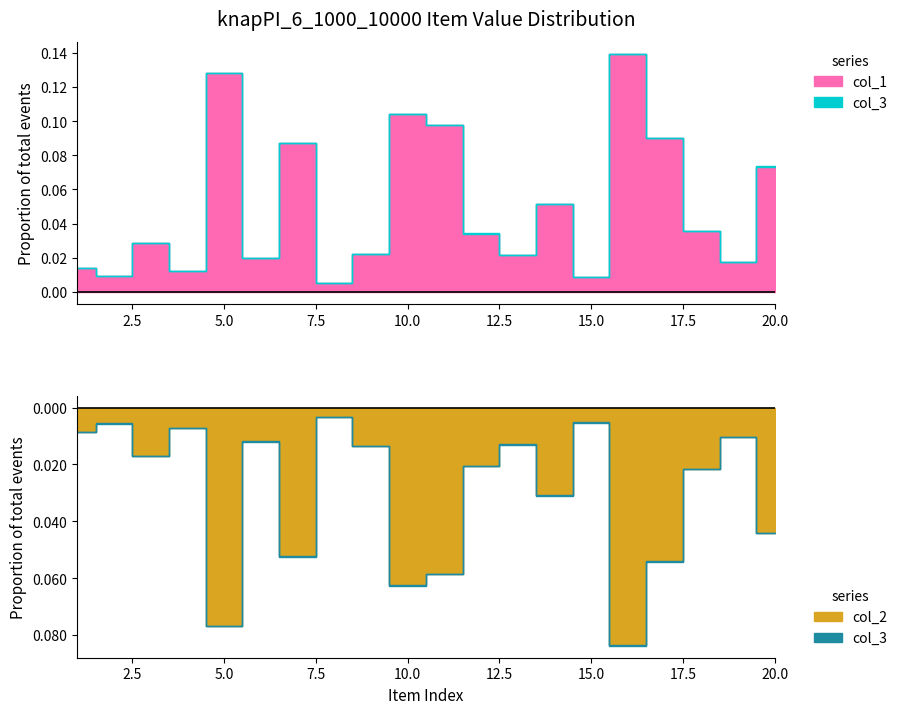

Which series changed the most between 14 and 19?

col_1